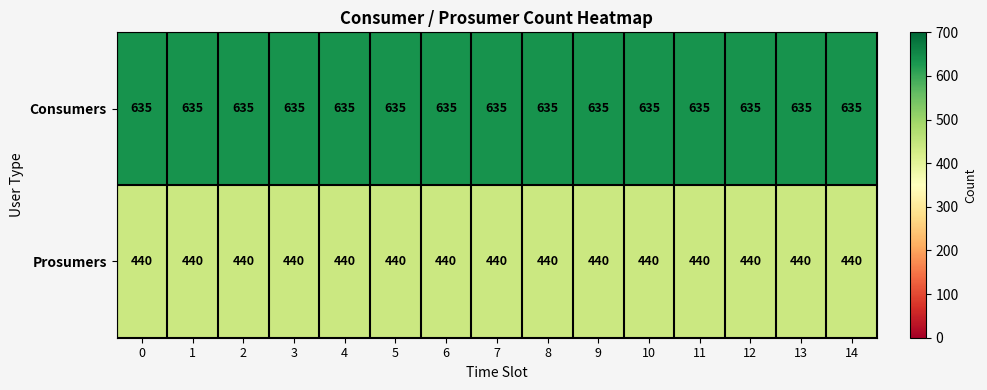

What is the sum of the Prosumers values at 1 and 14?

880